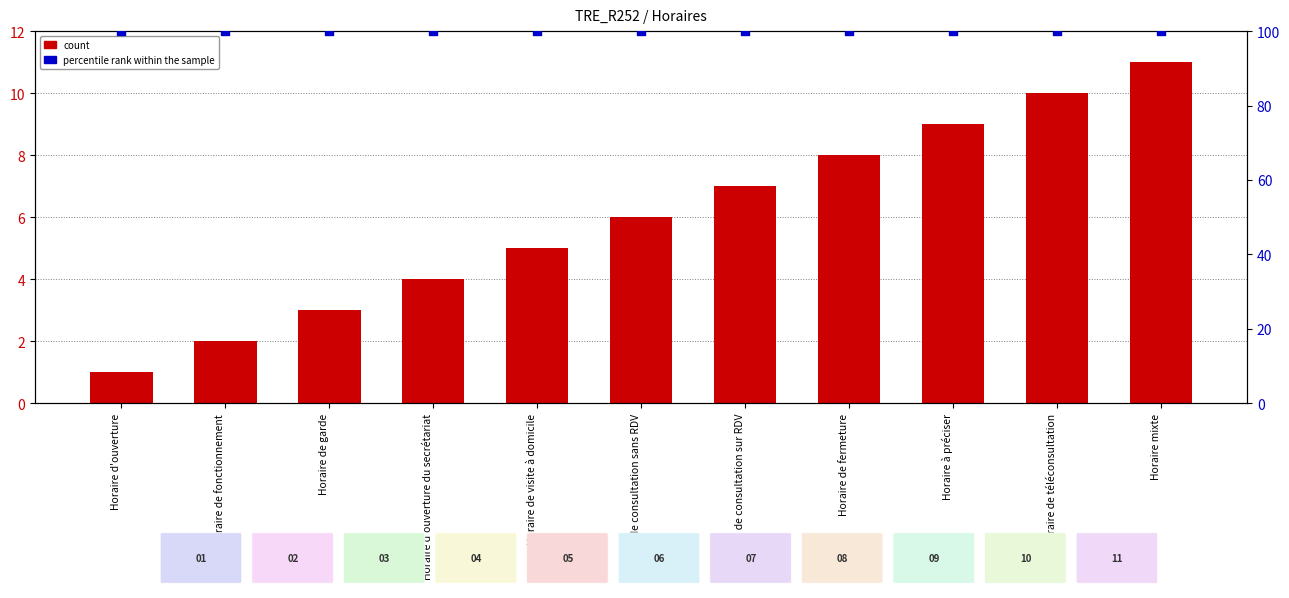

What are all the series names shown in the legend?

count, percentile rank within the sample